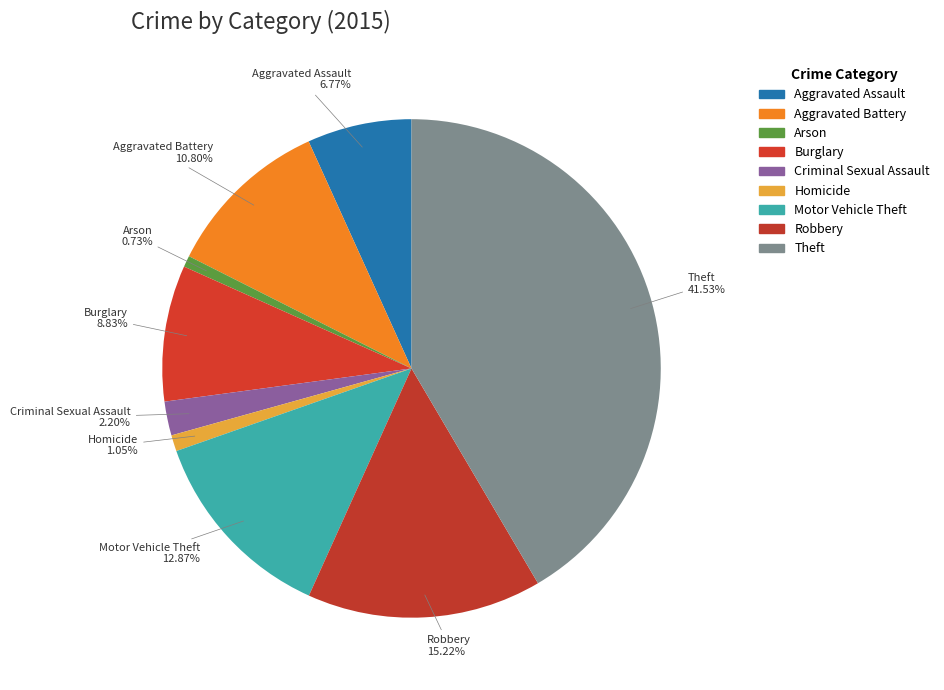

To the nearest percent, what is the average slice percentage?

11%